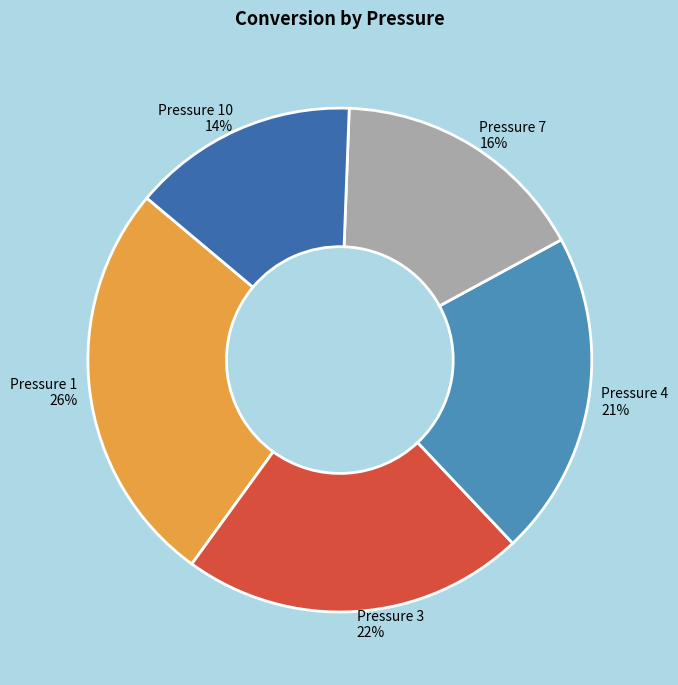

How many segments does this pie chart have?

5